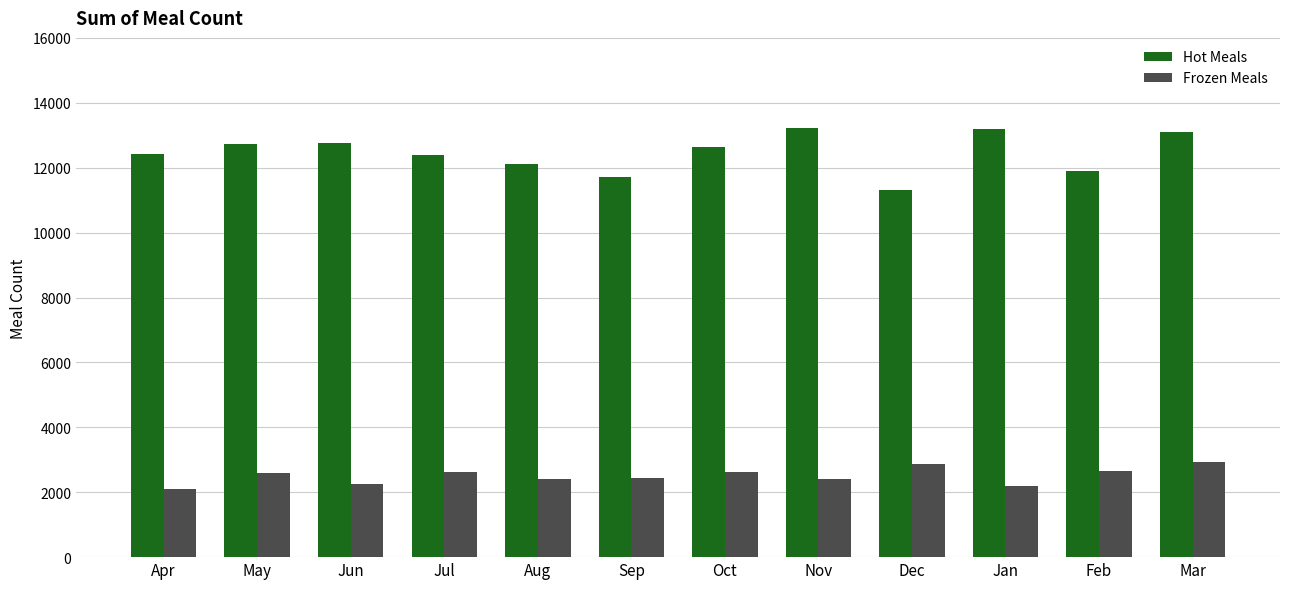

What is the label of the 4th bar from the right?

Dec